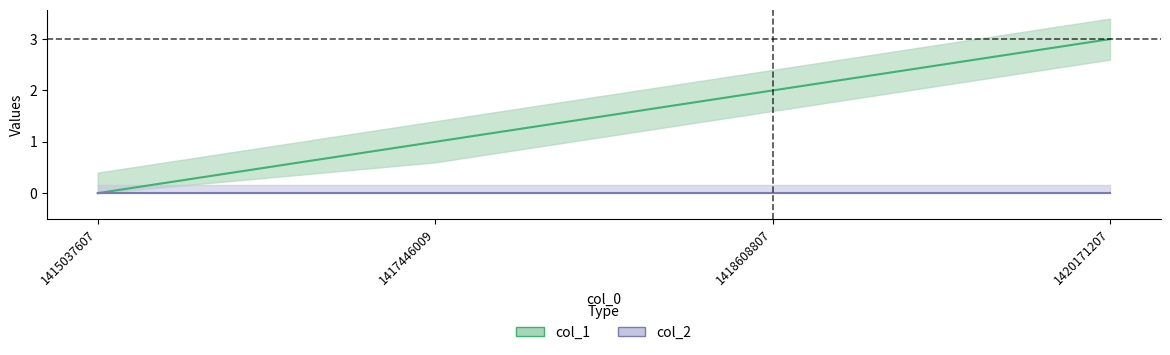

What is the sum of the values at 1415037607 and 1418608807?

2